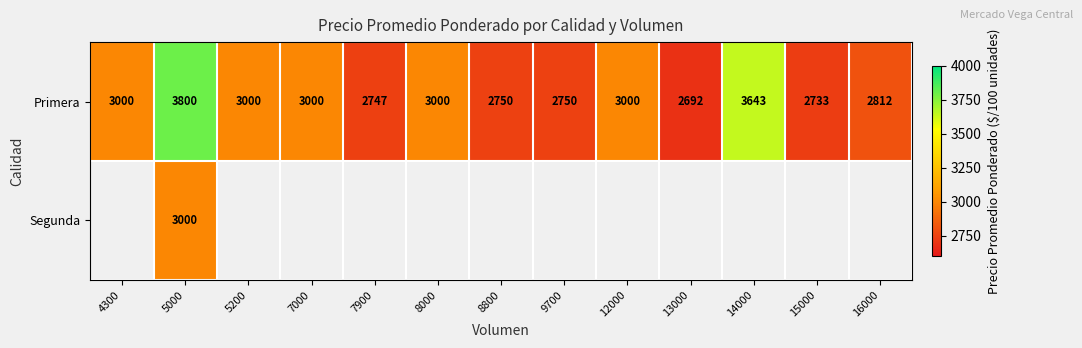

What is the maximum value for Primera?

3800